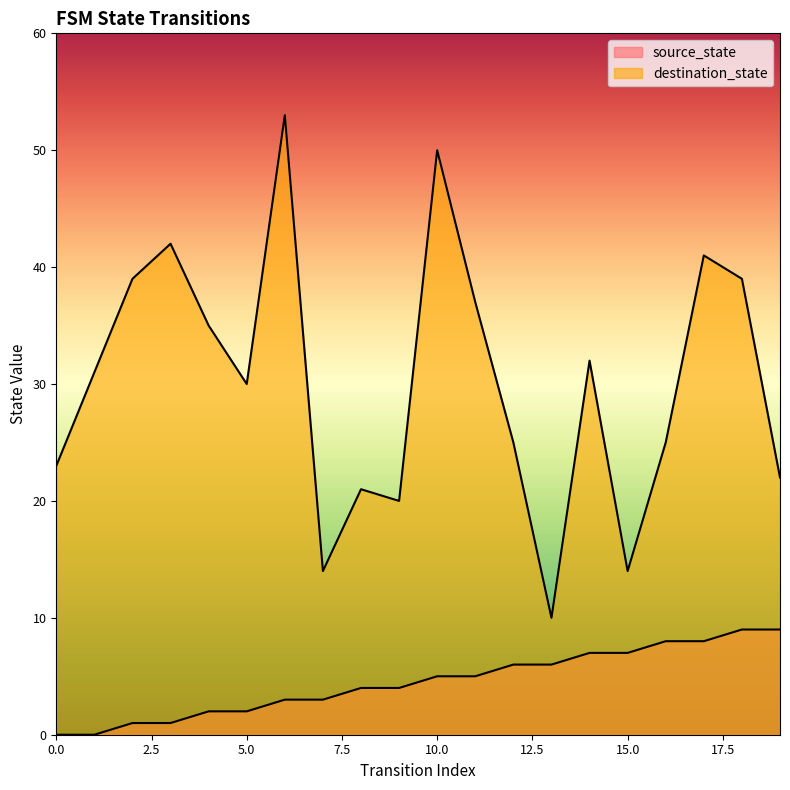

What is the difference between the destination_state values at 1 and 8?

10